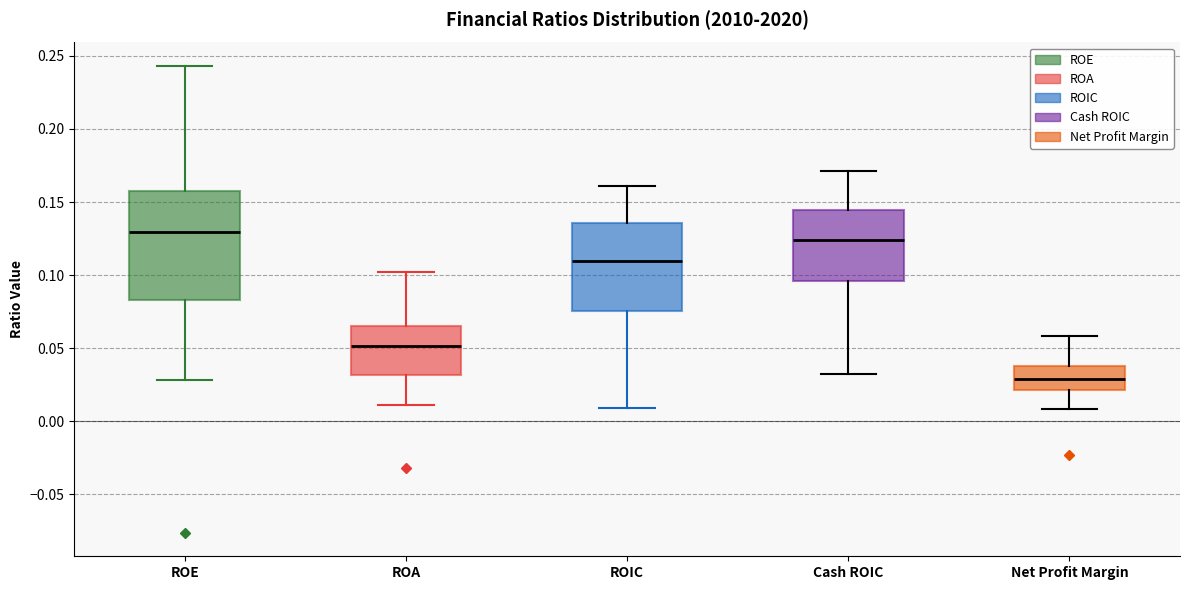

Which box's median line is the highest?

ROE